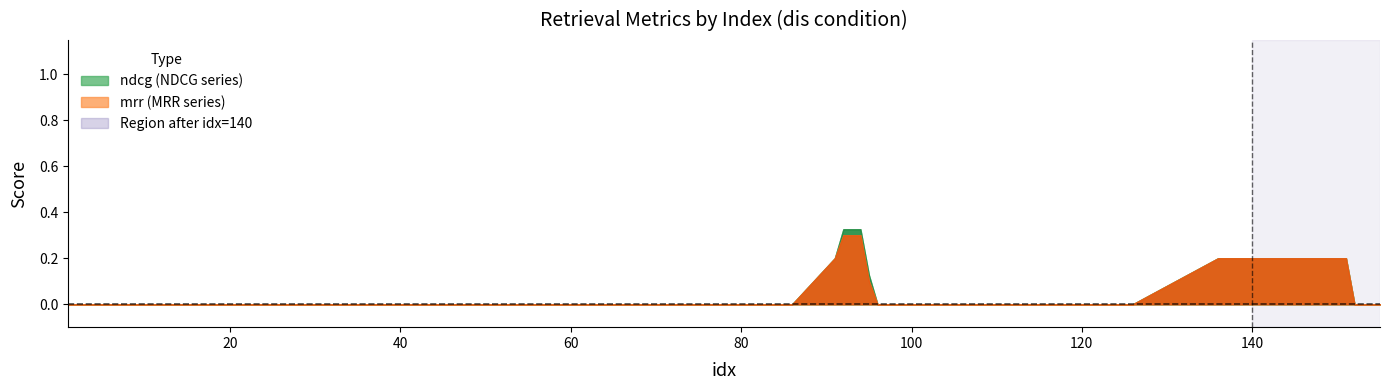

Which series has the largest total across all categories?

ndcg@5